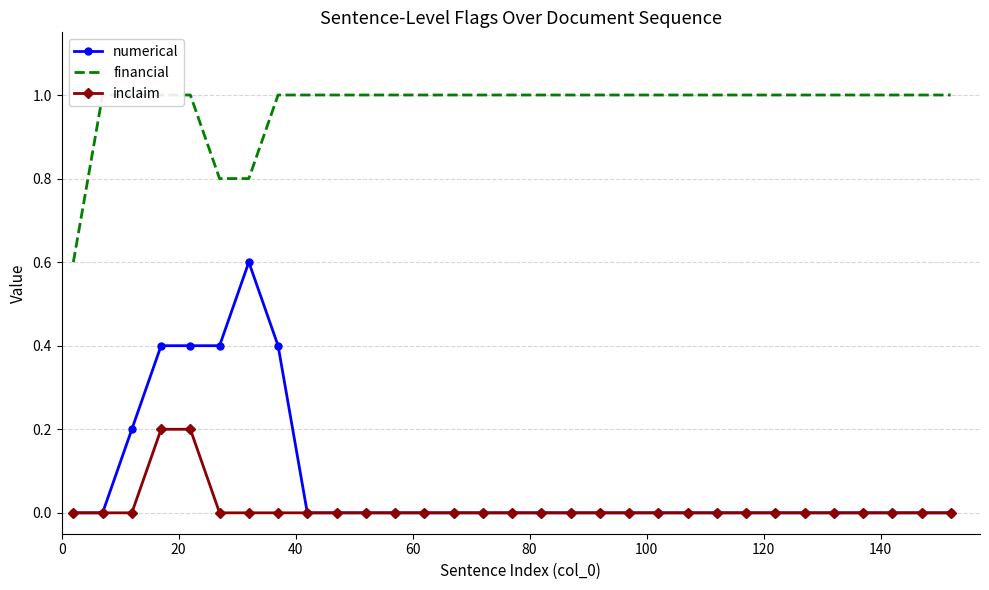

True or false: numerical has more than 0 interior local peaks.

True